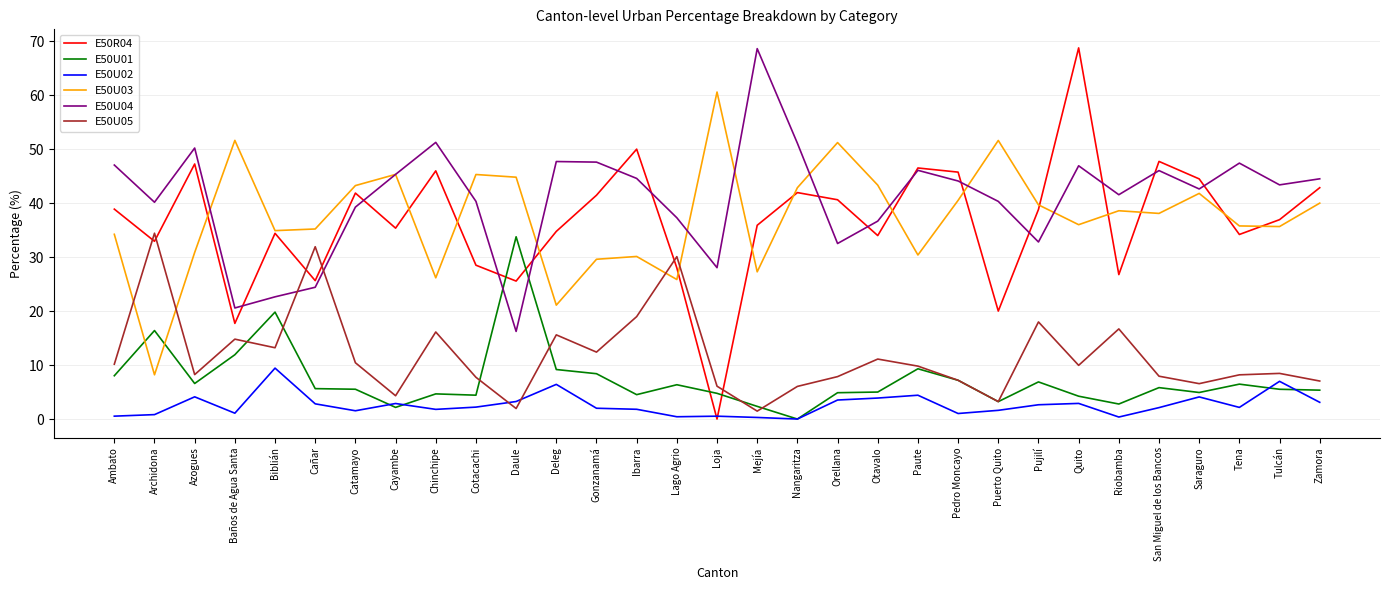

True or false: E50U04 has more than 2 interior local peaks.

True